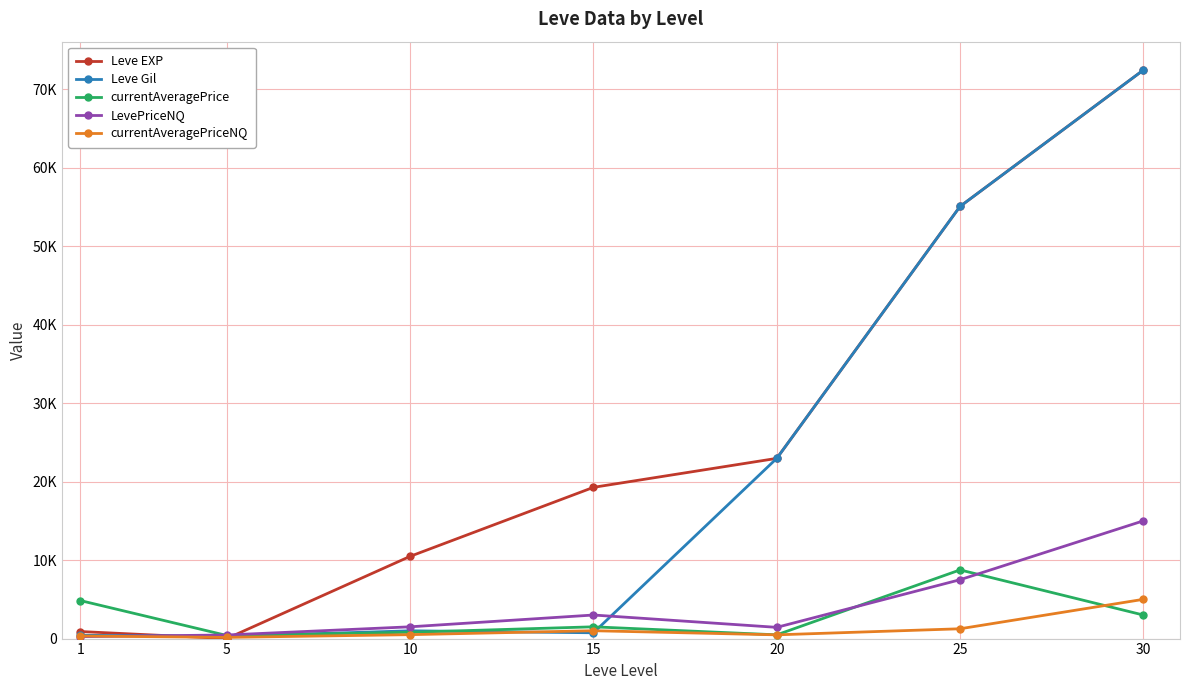

Reading left to right, transcribe all the data shown in this chart.

Leve EXP: 1=900.0	5=6.0	10=10480.0	15=19270.0	20=22960.0	25=55060.0	30=72430.0
Leve Gil: 1=420.0	5=280.0	10=990.0	15=740.0	20=22960.0	25=55060.0	30=72430.0
currentAveragePrice: 1=4847.0	5=391.2	10=802.5	15=1500.0	20=477.0	25=8750.0	30=3000.0
LevePriceNQ: 1=247.7	5=459.0	10=1500.0	15=3003.0	20=1431.0	25=7500.0	30=15000.0
currentAveragePriceNQ: 1=330.7	5=153.0	10=500.0	15=1001.0	20=477.0	25=1250.0	30=5000.0